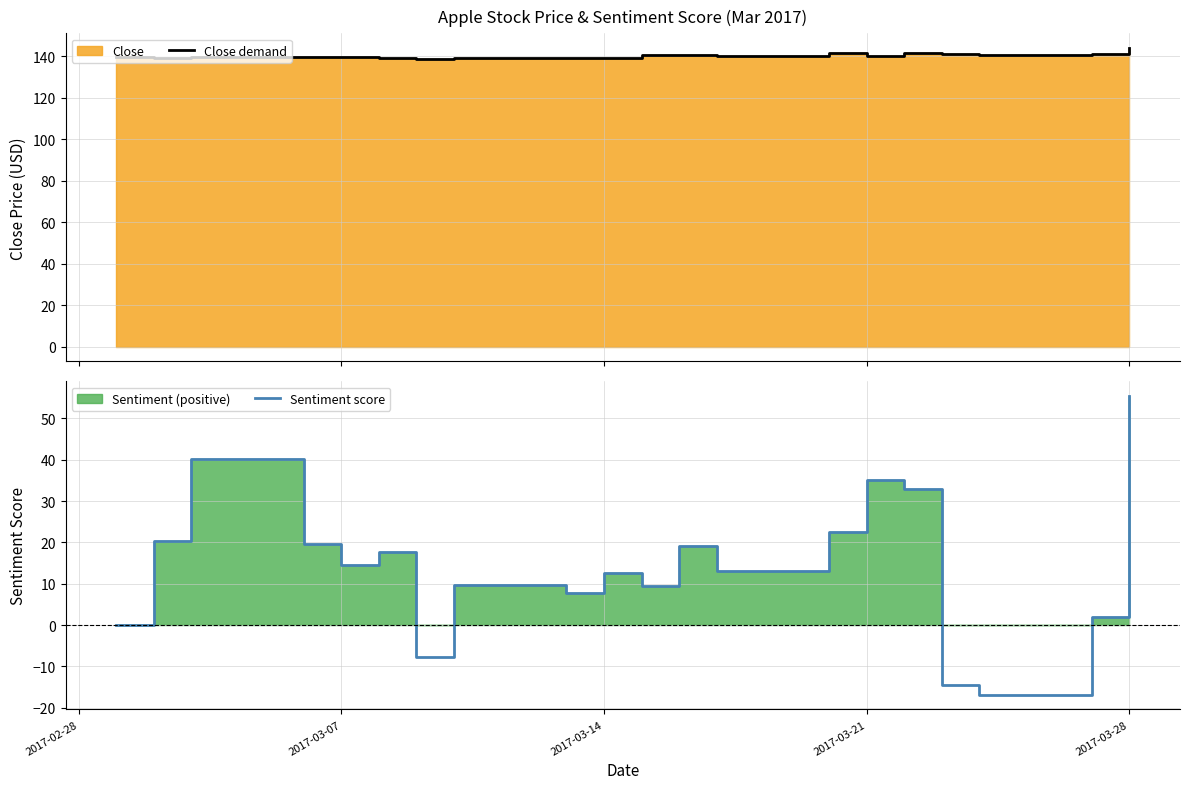

True or false: Sentiment score has a value of 10.0 at 2017-03-07.

False